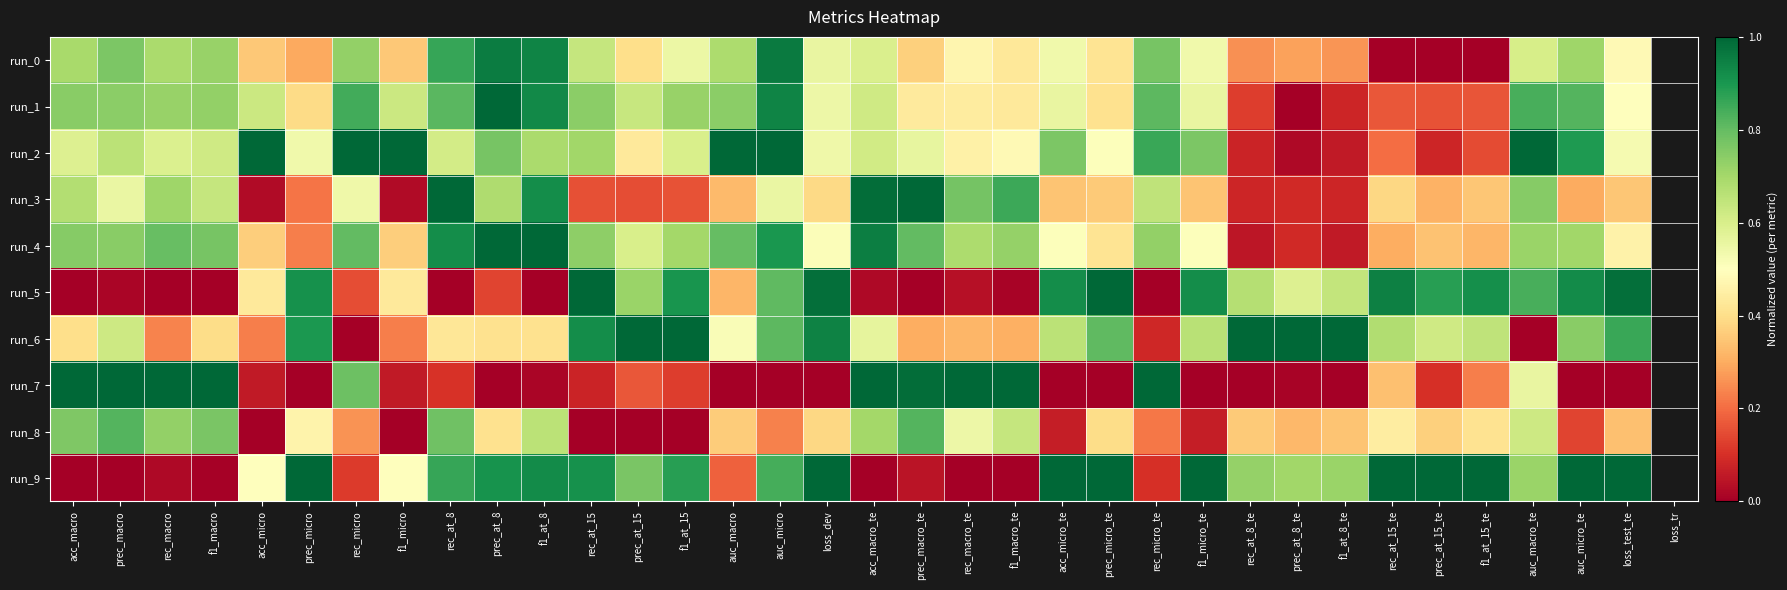

What value does the run_7 series have at rec_macro?

1.0